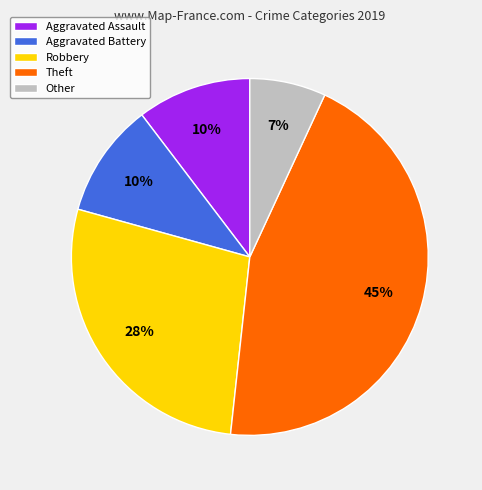

The Aggravated Assault slice represents 22% of the pie. True or false?

False